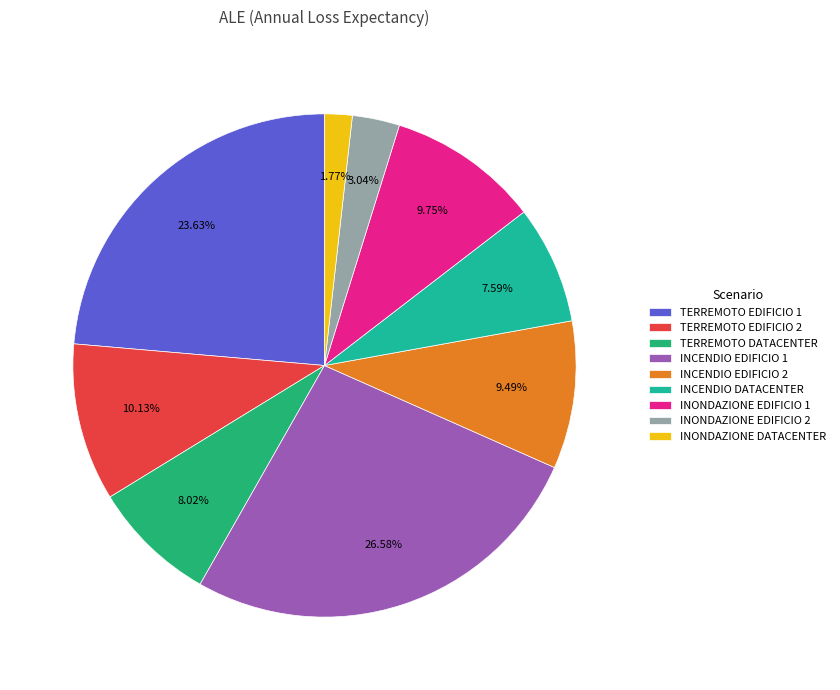

To the nearest percent, what is the average slice percentage?

11%